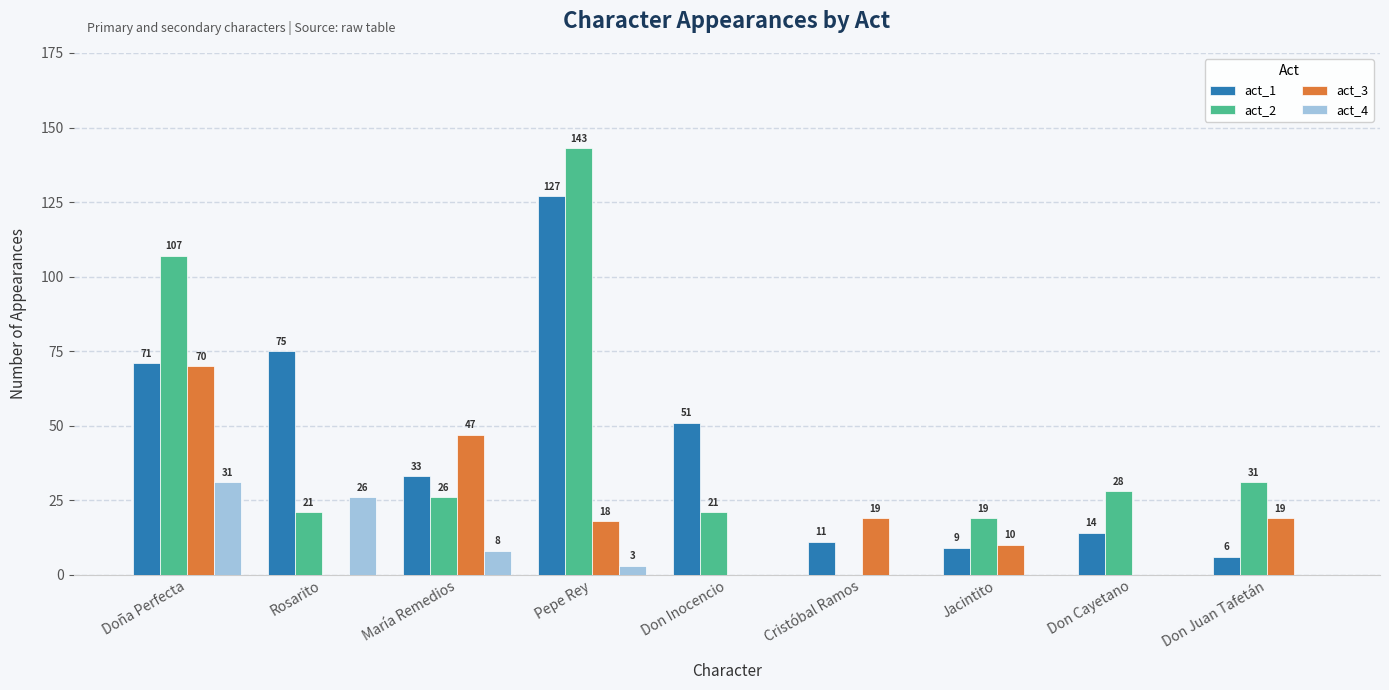

Which series has the largest range (max minus min)?

act_2